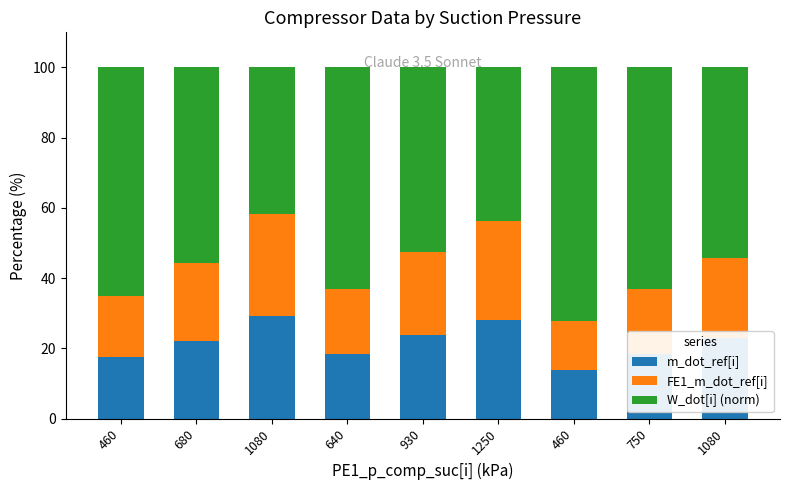

Which series changed the most between 1080 and 1080?

W_dot[i] (norm)